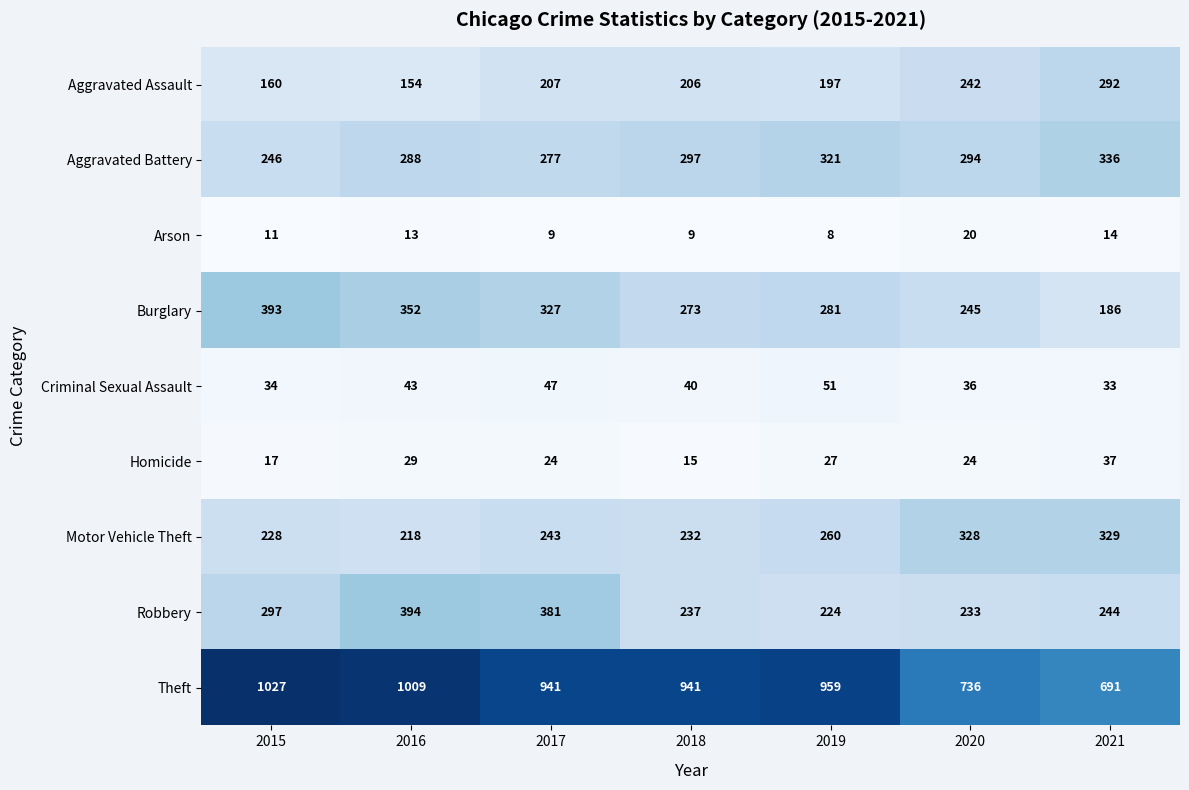

Which series has the largest range (max minus min)?

Theft